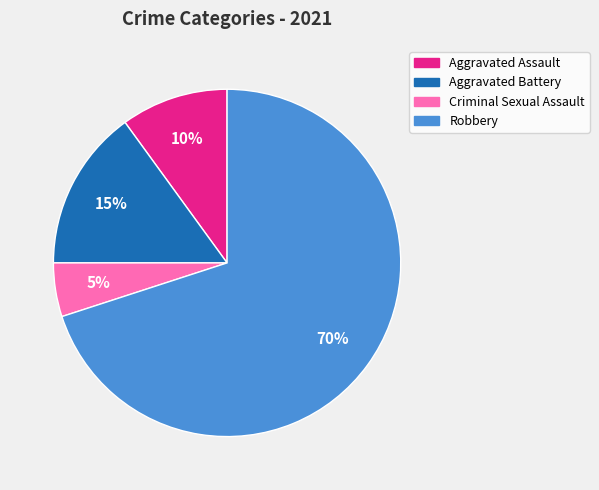

Which slice is the smallest?

Criminal Sexual Assault